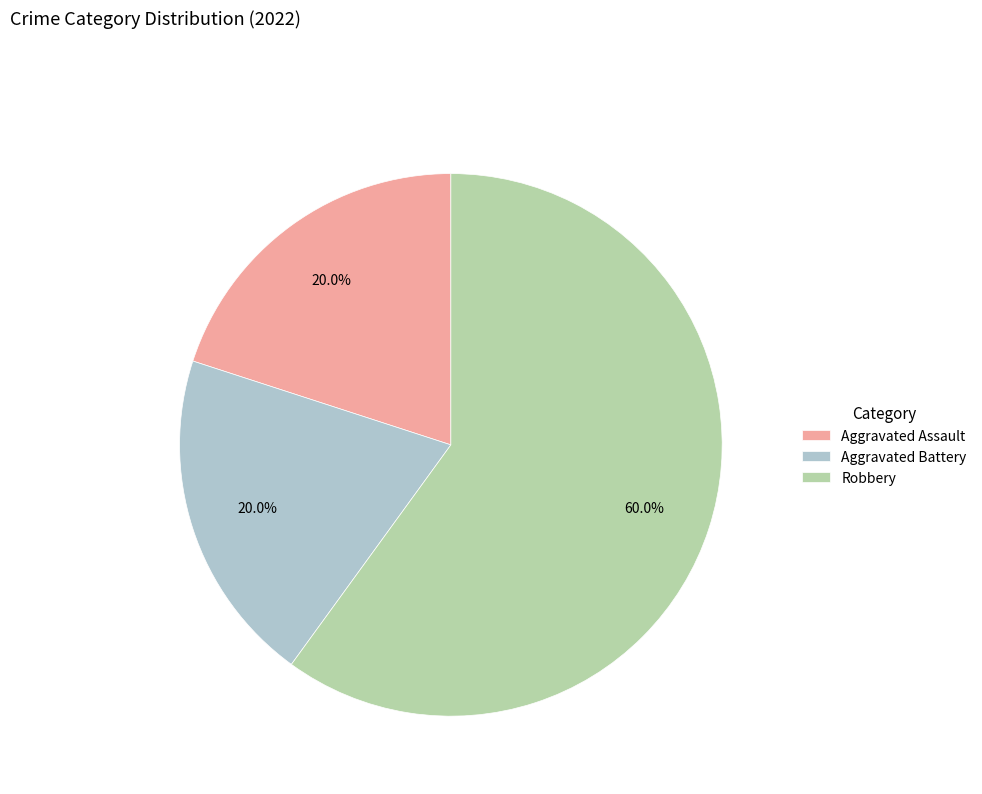

Between Robbery and Aggravated Assault, which is larger?

Robbery